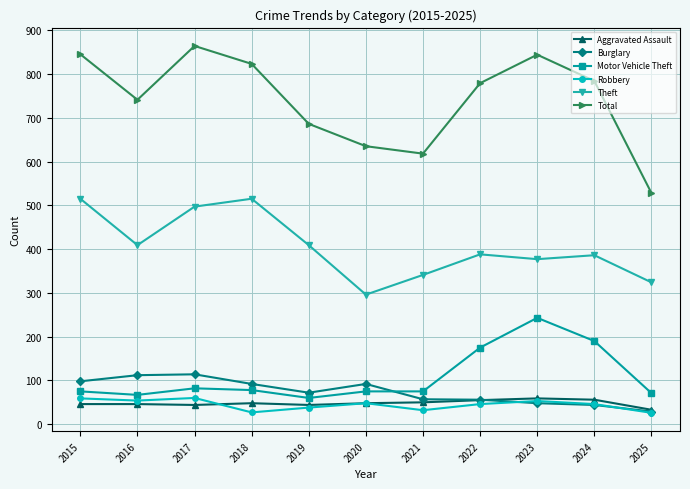

What is the value of the Theft point at the 7th from the left?

341